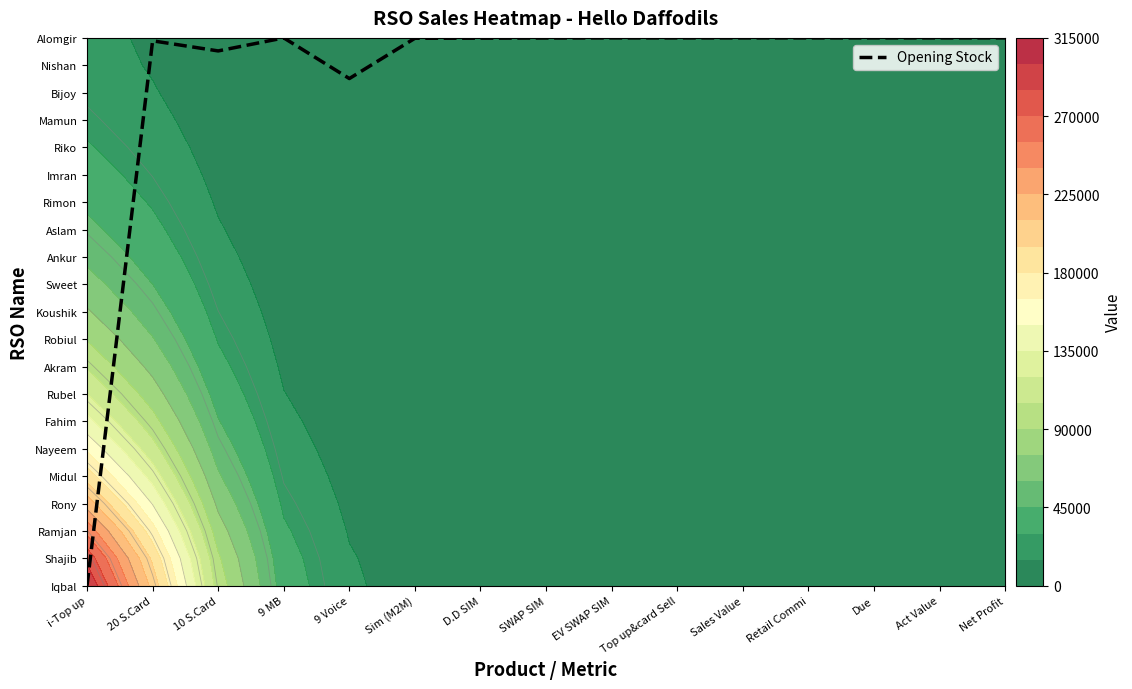

Where is the data nearest to the value 10?

9 Voice